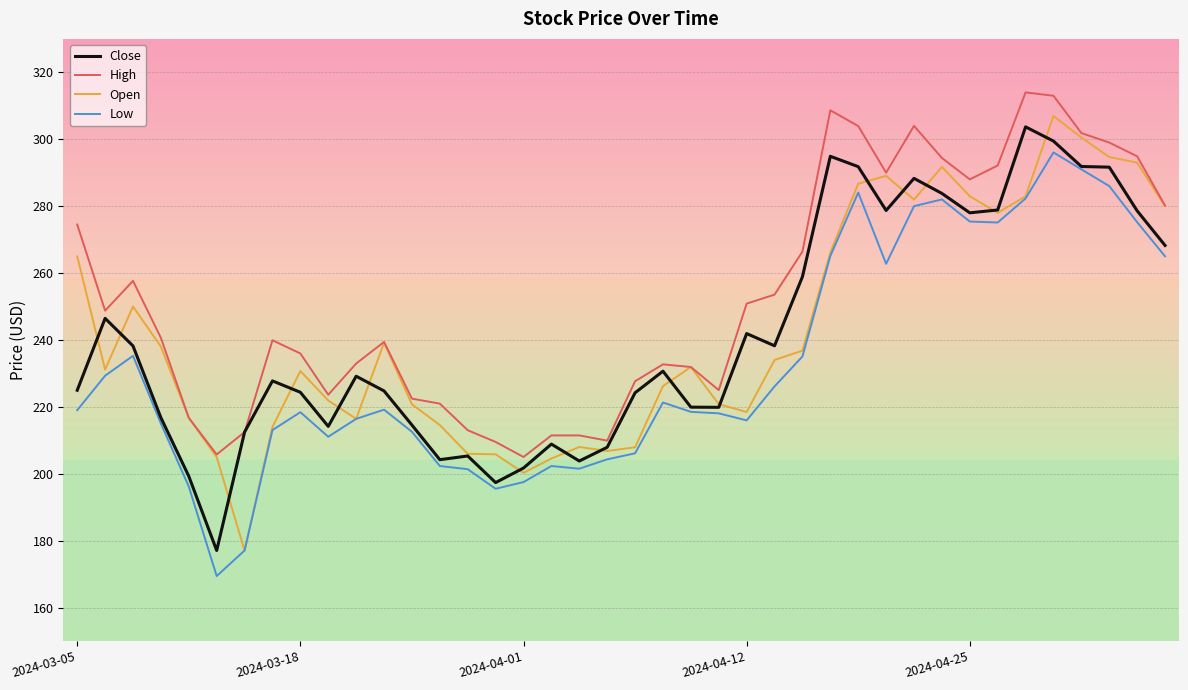

At how many categories does at least one series exceed 184?

40